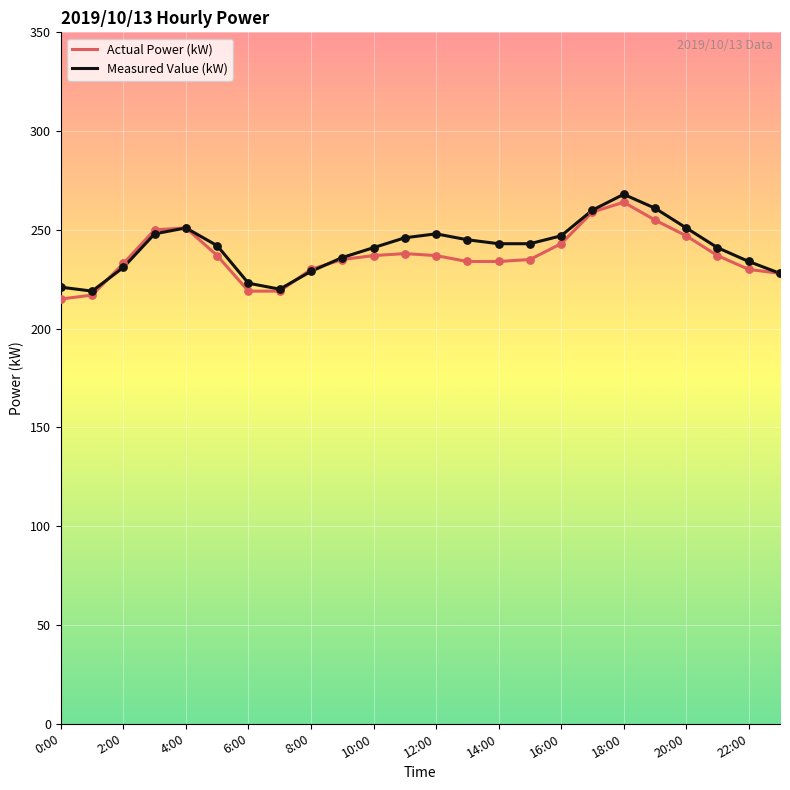

What is the minimum value shown in the chart?

215